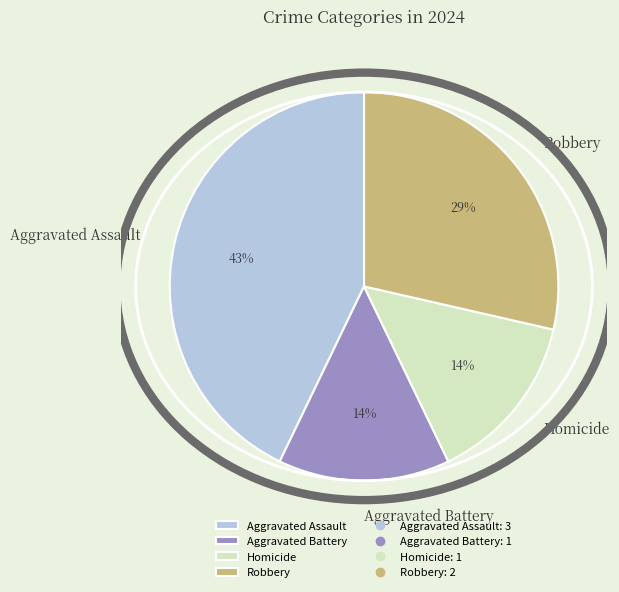

Count the number of slices in the pie.

4